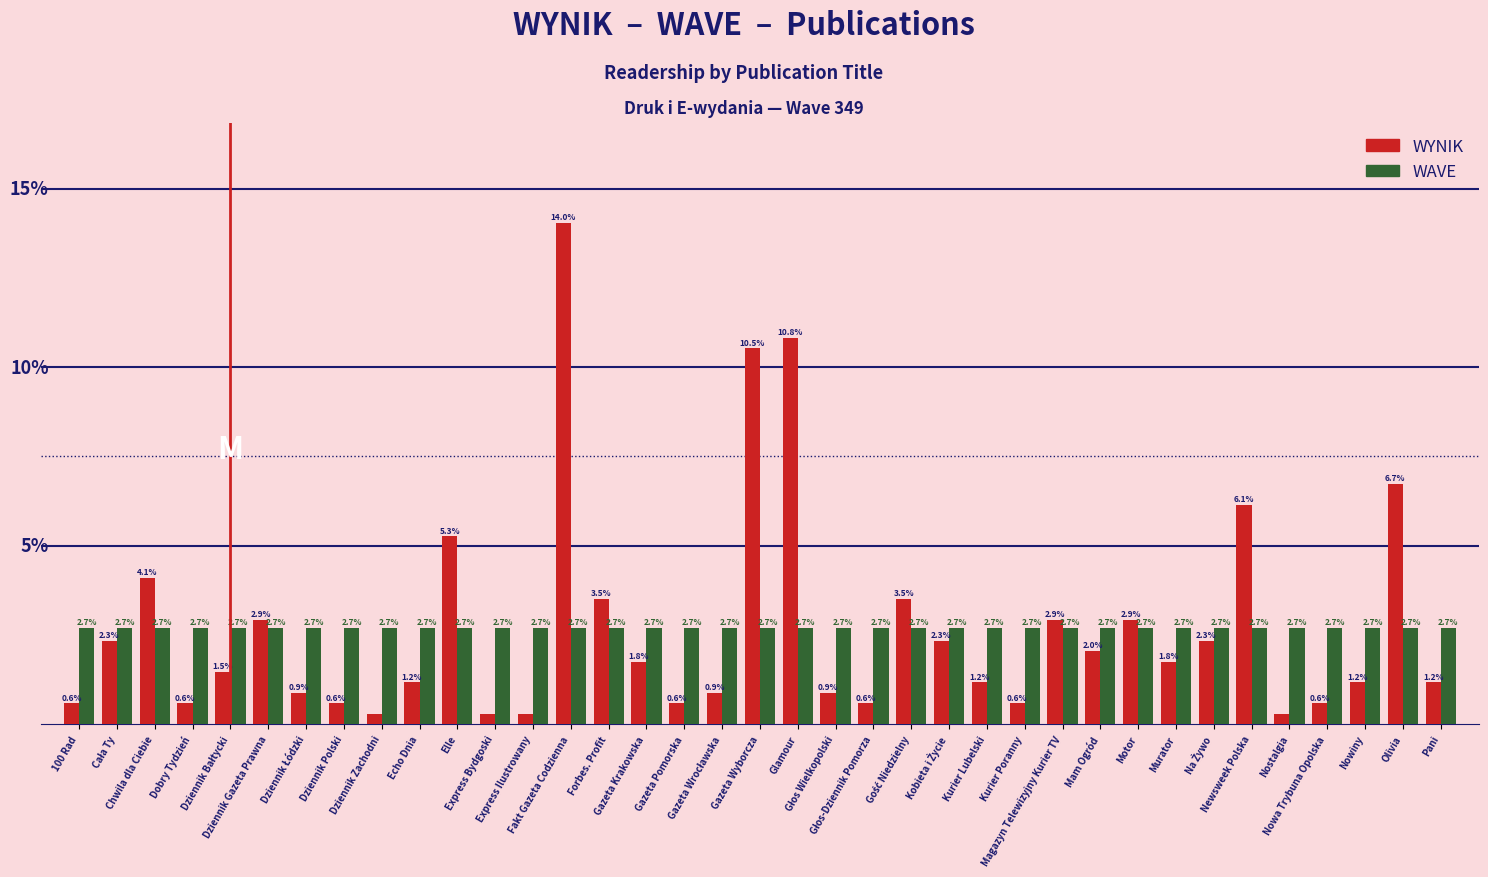

Rank the series by their maximum value, from highest to lowest.

WYNIK, WAVE